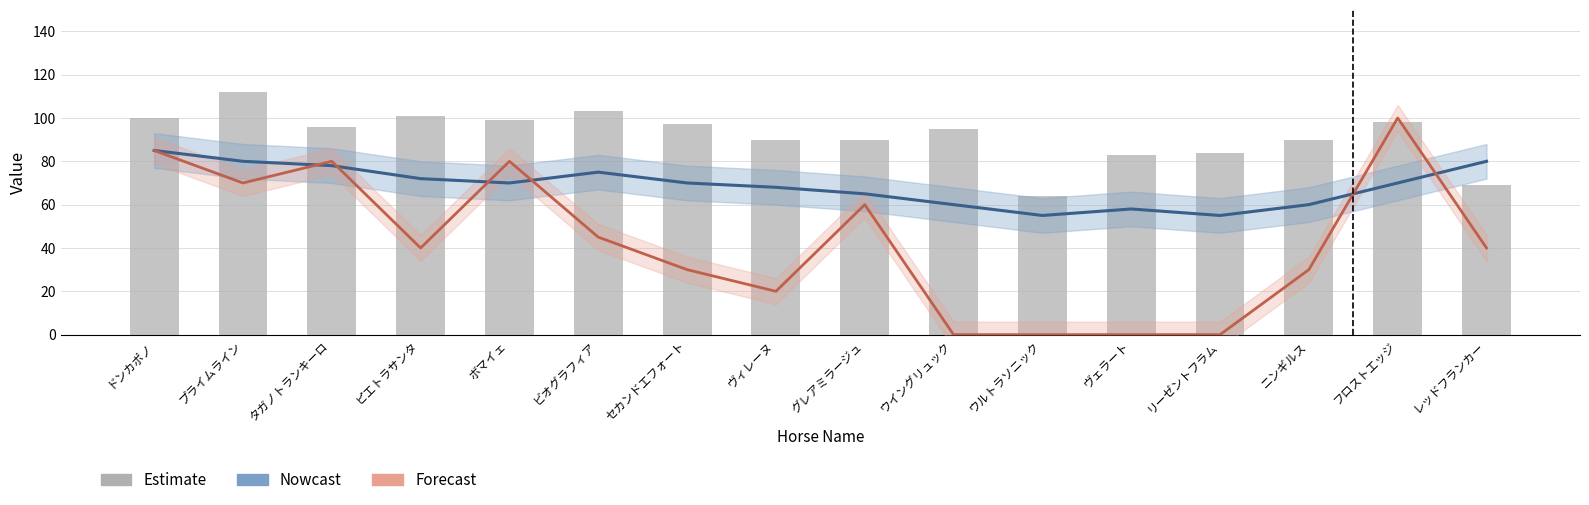

What is the difference between the maximum and minimum values in the Forecast series?

100